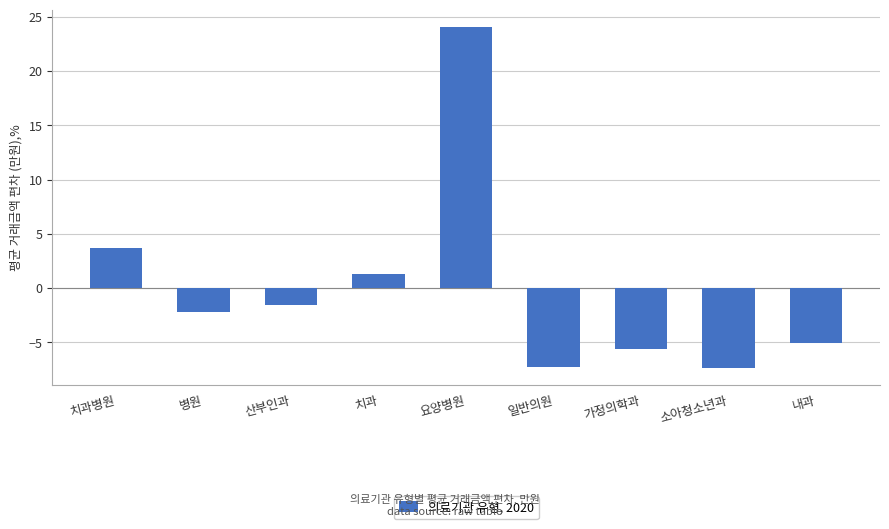

How many bars are there in total?

9